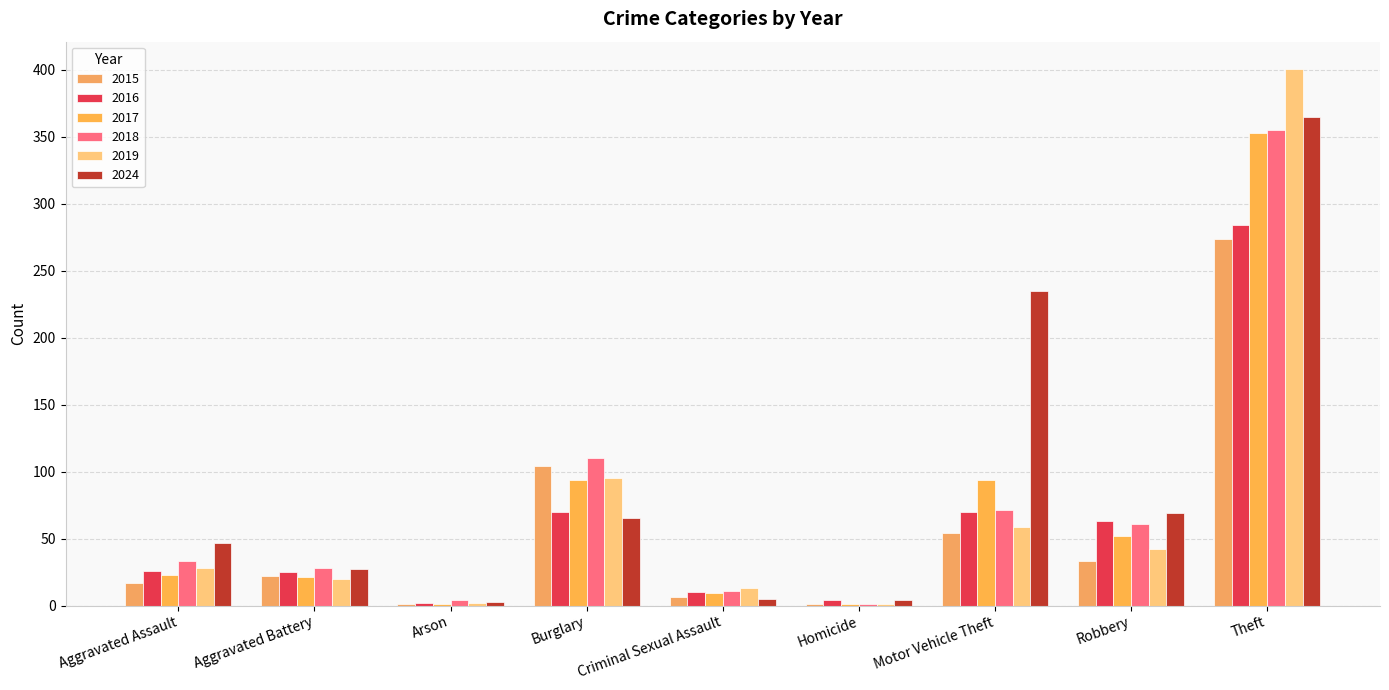

Does the chart contain stacked bars?

No